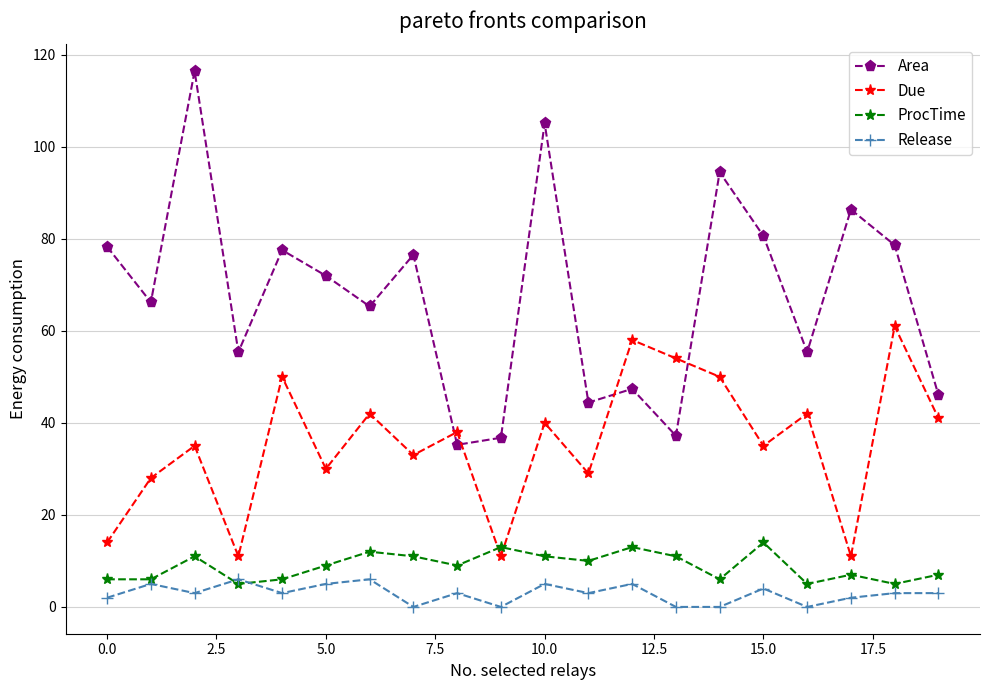

List the series in order of their peak value, lowest first.

Release, ProcTime, Due, Area